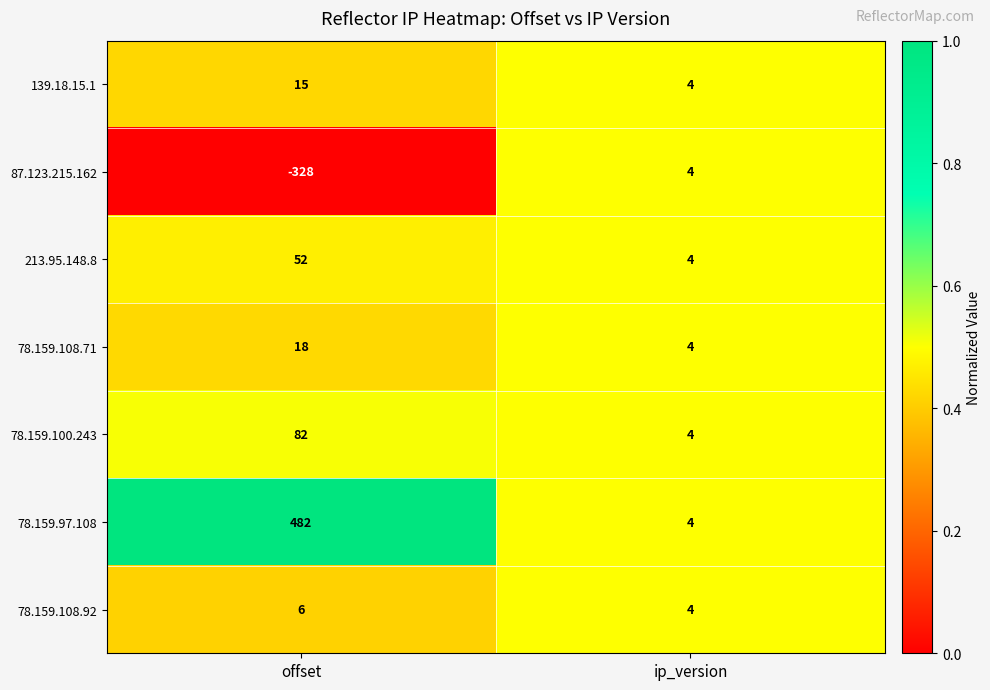

Which series changed the most between offset and ip_version?

78.159.97.108